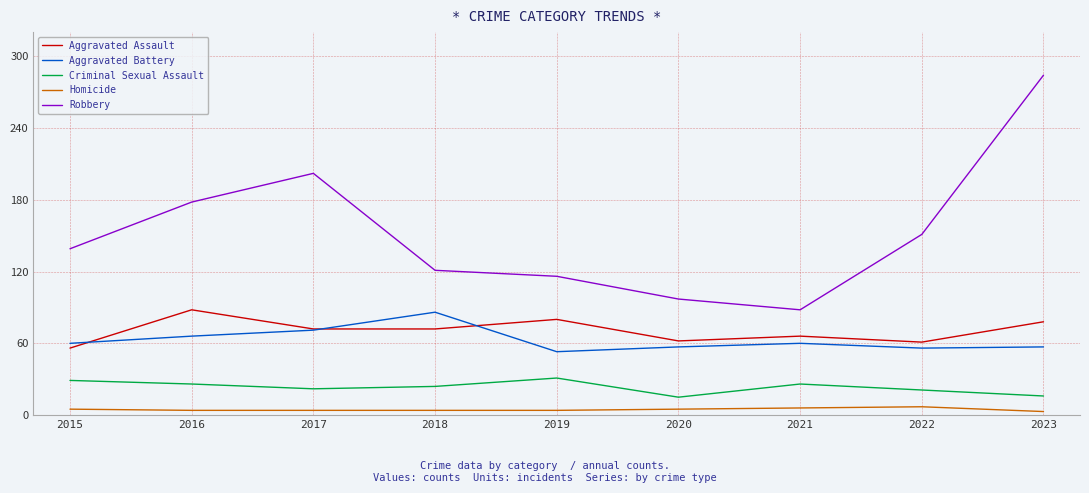

What is the lowest value of the Aggravated Assault series?

56